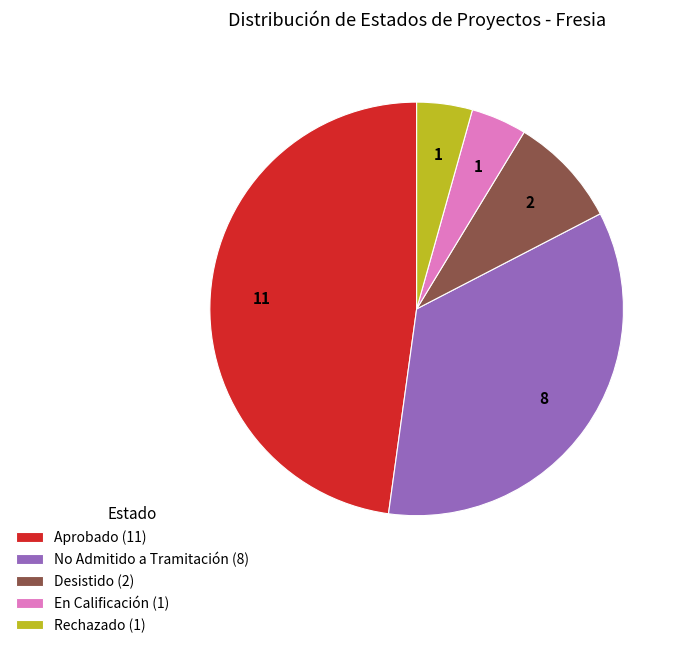

Does any single category account for the majority?

No